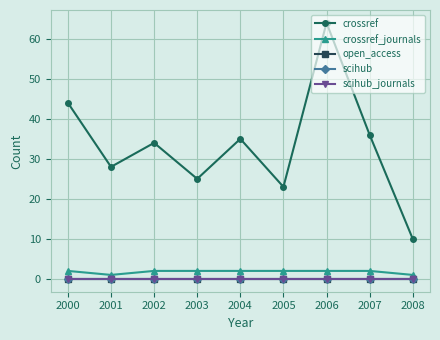

What is the value of the crossref_journals point at the 4th from the left?

2